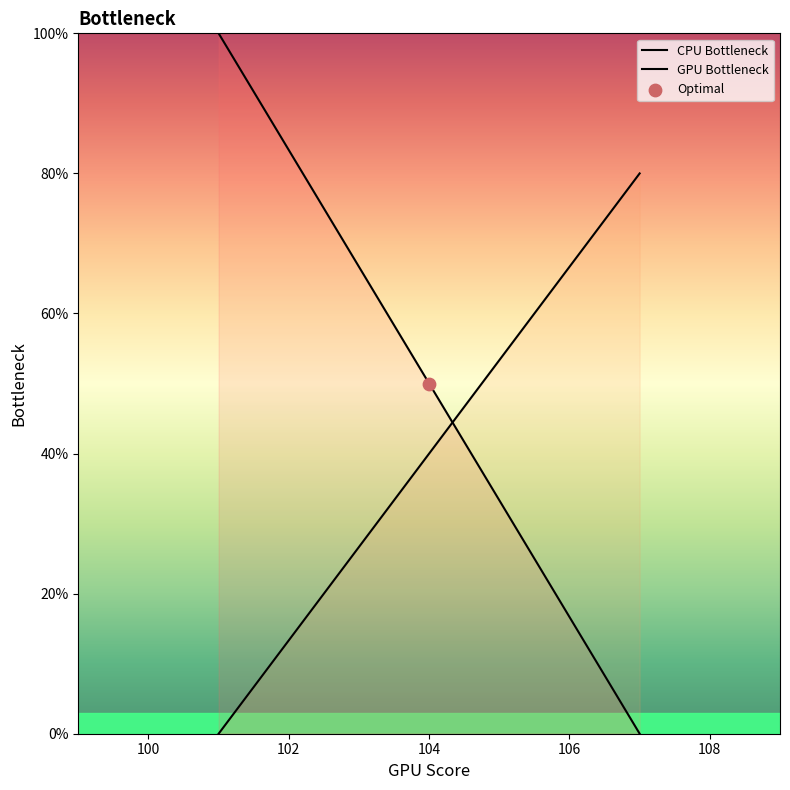

Which series reaches the maximum Y coordinate?

CPU Bottleneck